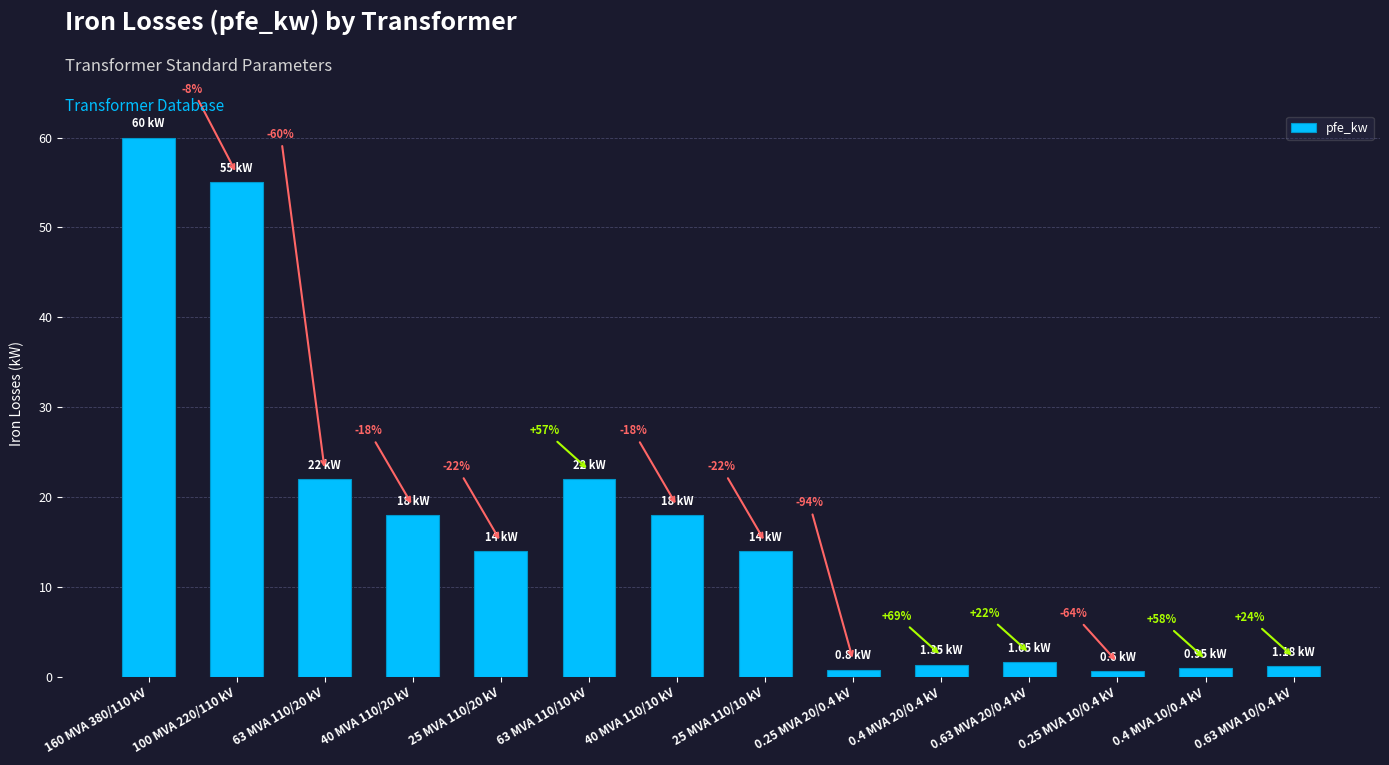

Are the bars horizontal?

No